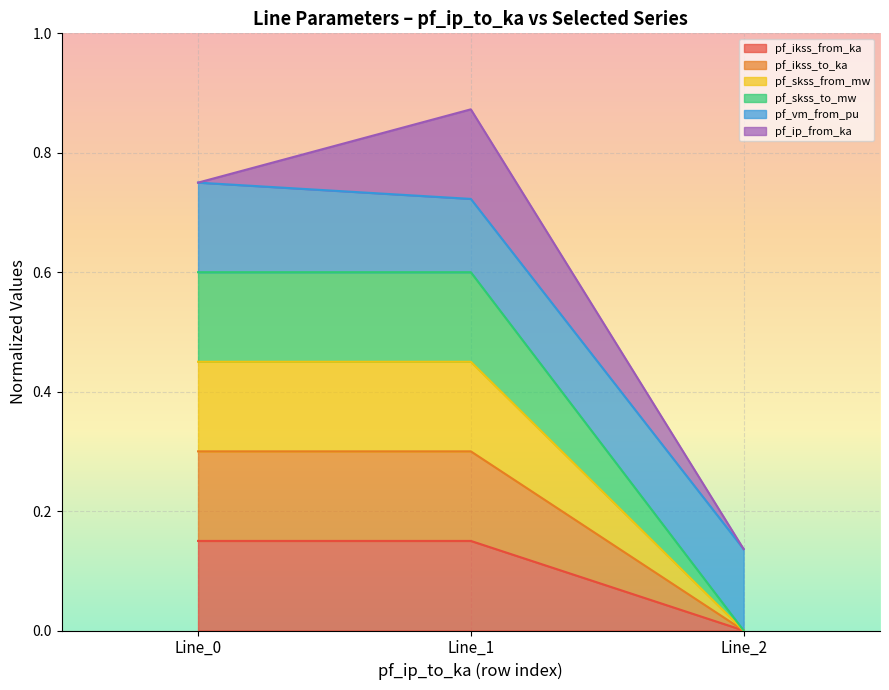

Does the chart display data point markers on the line(s)?

No